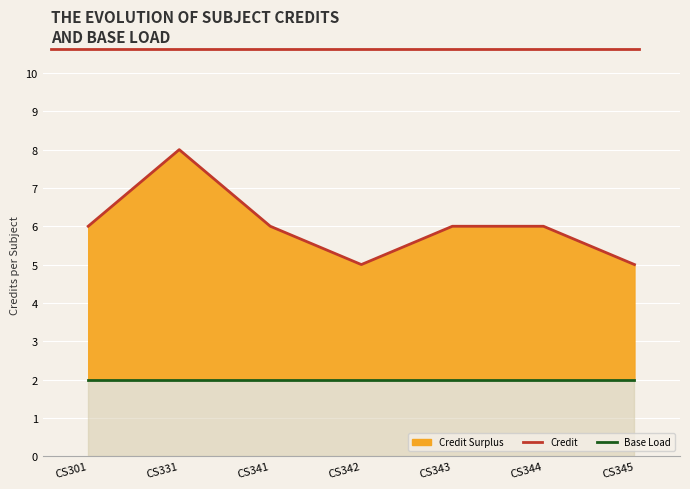

At how many categories does at least one series exceed 5?

5